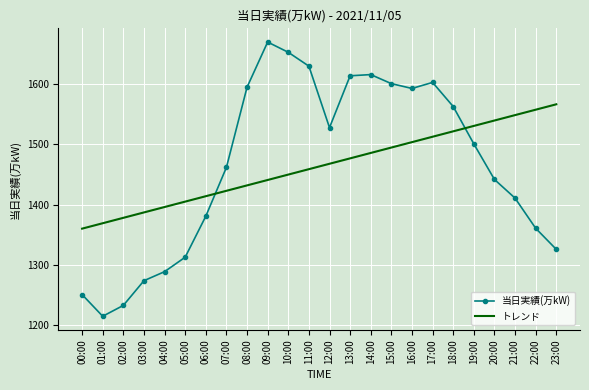

Which series changed the most between 02:00 and 05:00?

当日実績(万kW)